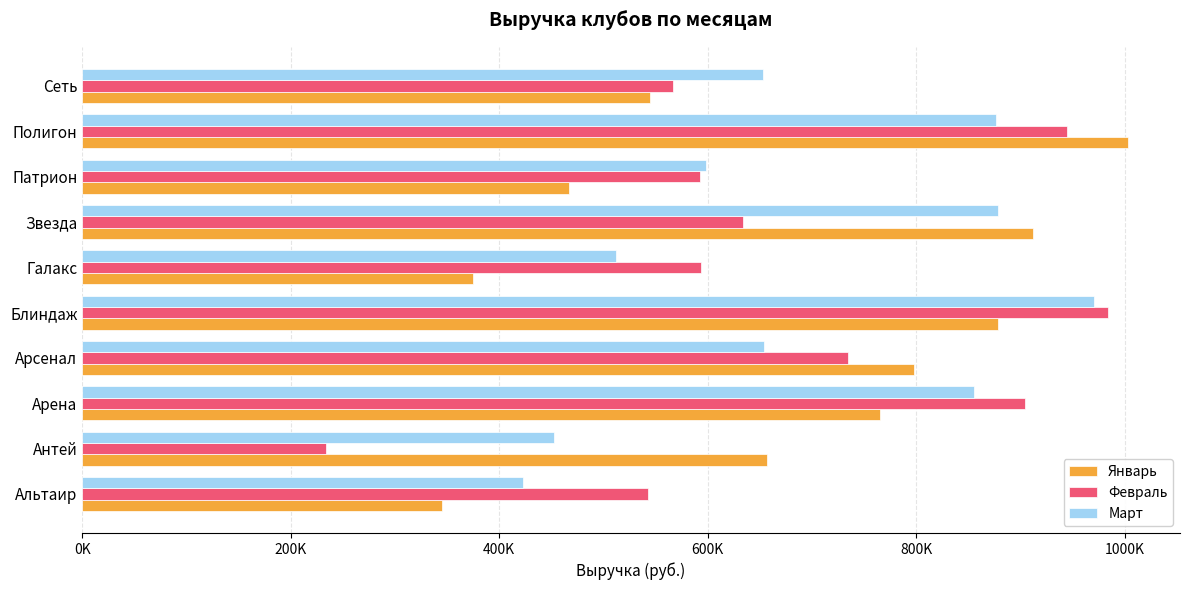

List the series in order of their peak value, highest first.

Январь, Февраль, Март